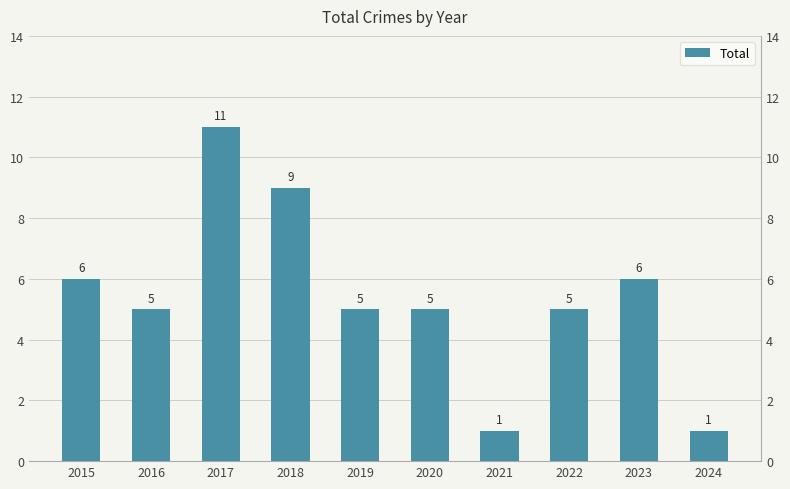

What is the smallest value displayed?

1